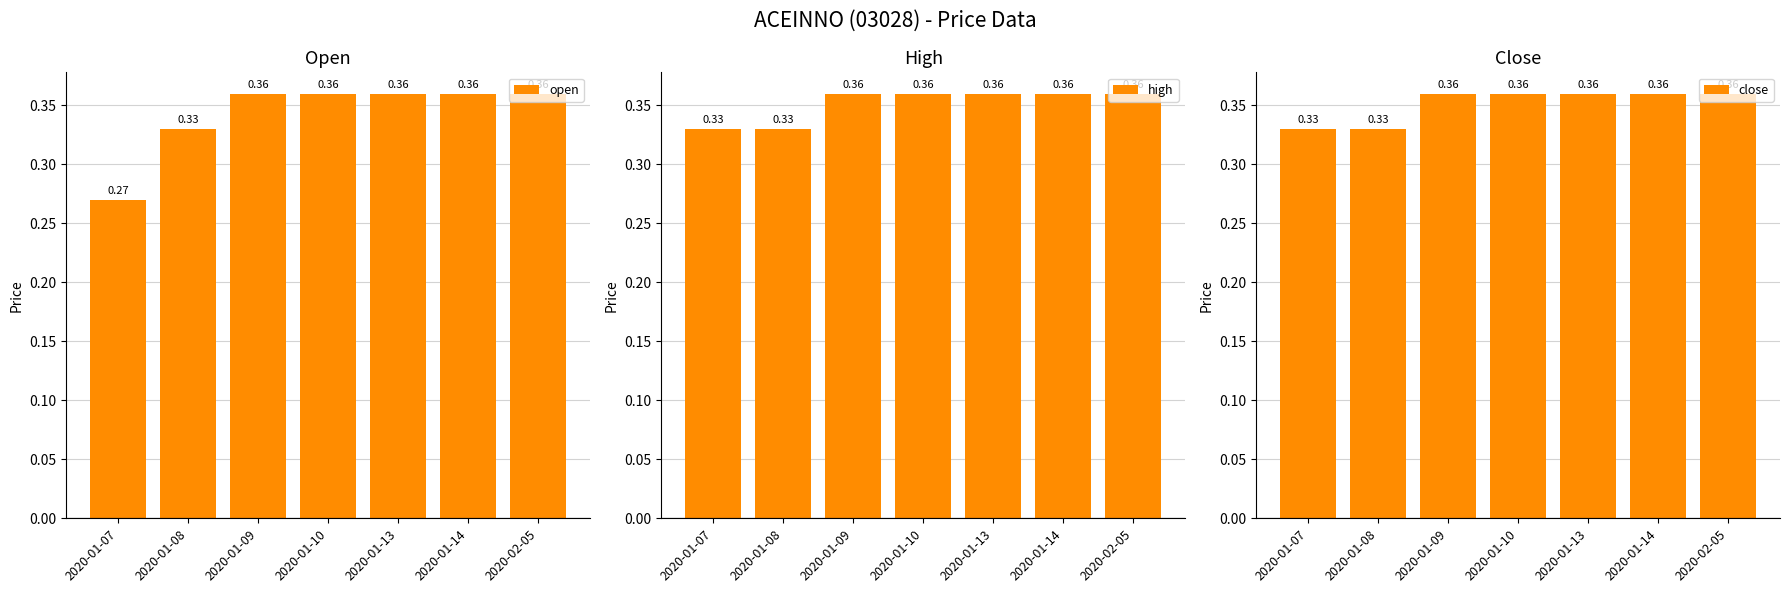

How many series are shown in this chart?

3